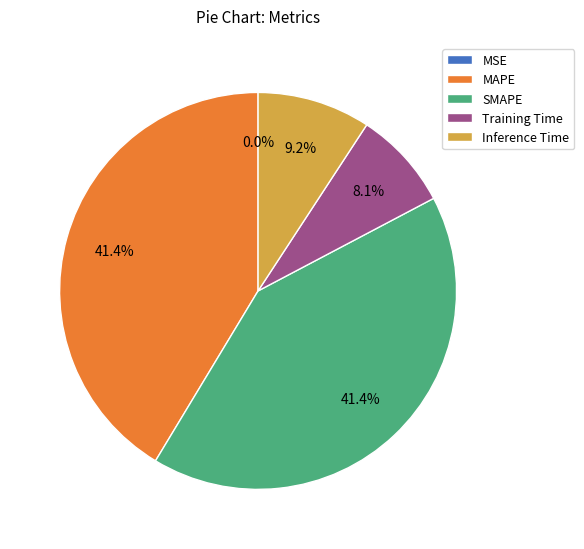

Does Training Time represent more than half of the total?

No